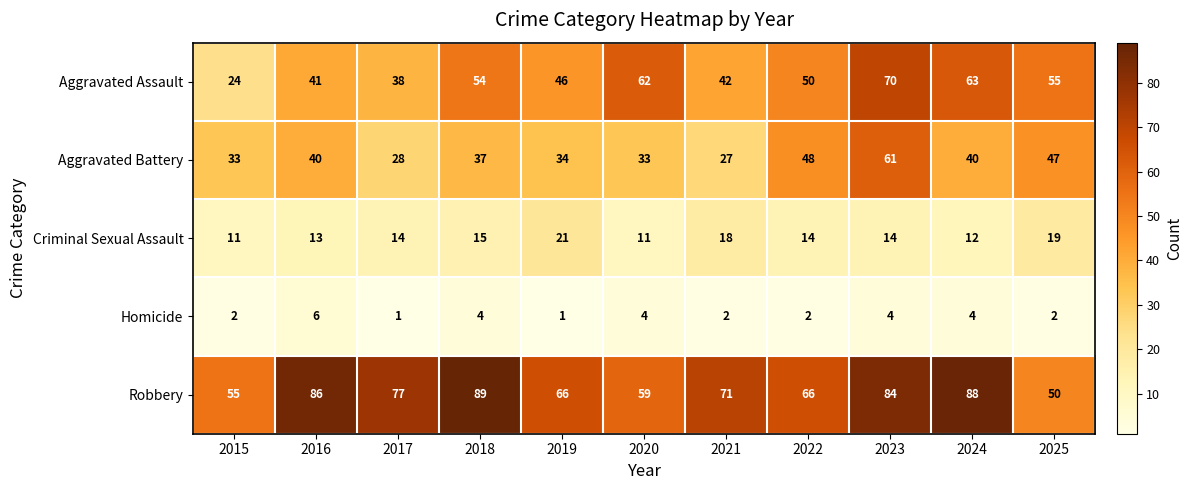

Is the value of Homicide at 2019 greater than the value of Aggravated Battery at 2019?

No